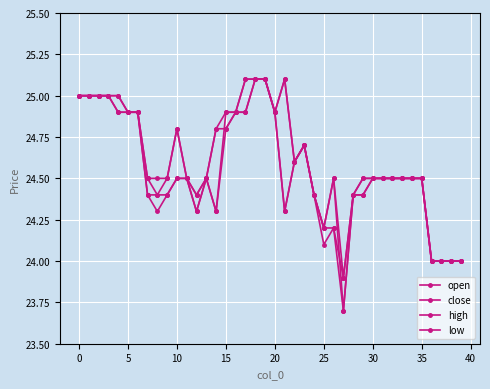

Which series has the widest spread of values?

close